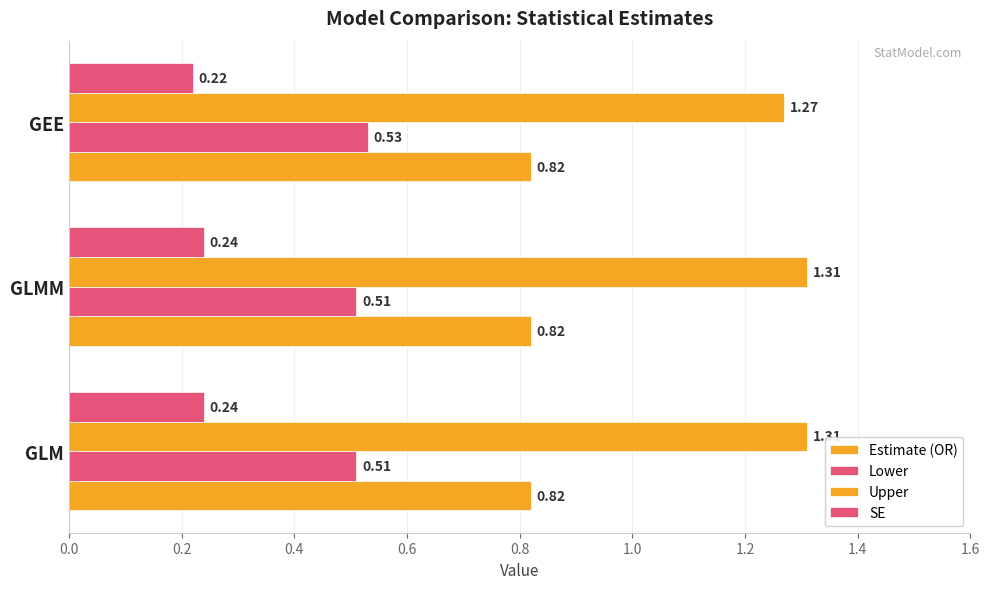

What is the value of the Upper bar at the 2nd from the left?

1.3